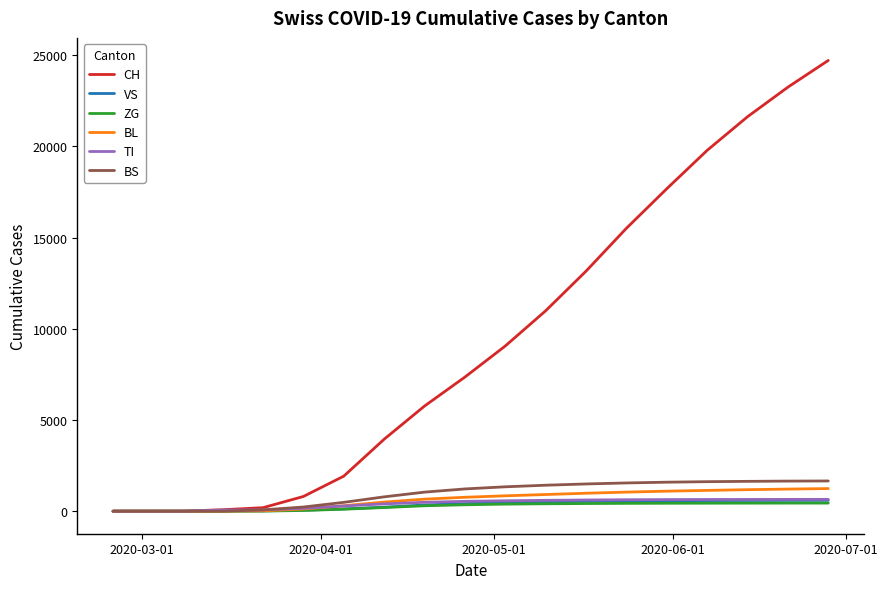

What is the difference between the maximum and minimum values in the VS series?

594